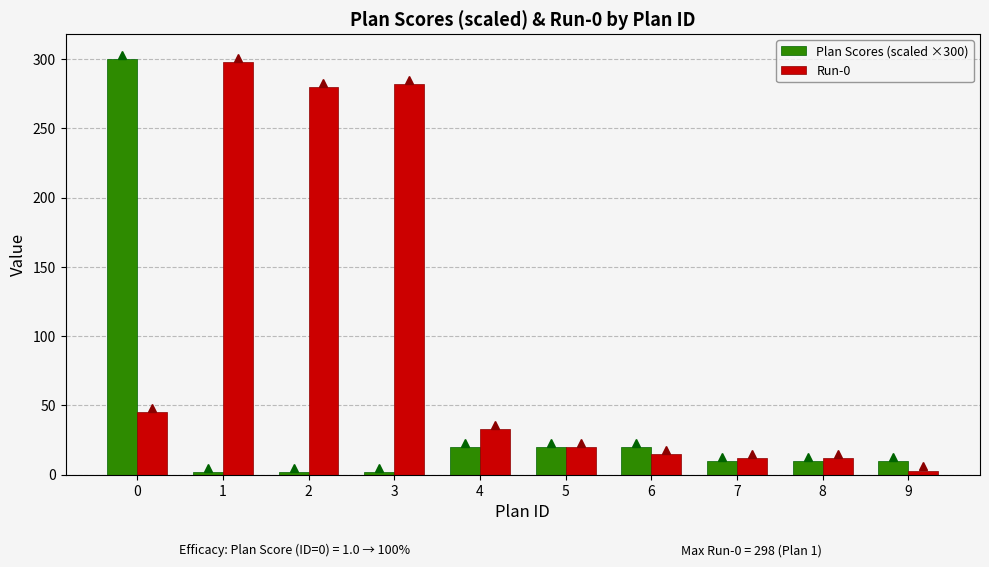

Reading left to right, what are all the values shown in this chart?

Plan Scores (scaled ×300): 0=300.0	1=2.1	2=2.1	3=2.1	4=20.0	5=20.0	6=20.0	7=10.0	8=10.0	9=10.0
Run-0: 0=45.0	1=298.0	2=280.0	3=282.0	4=33.0	5=20.0	6=15.0	7=12.0	8=12.0	9=3.0